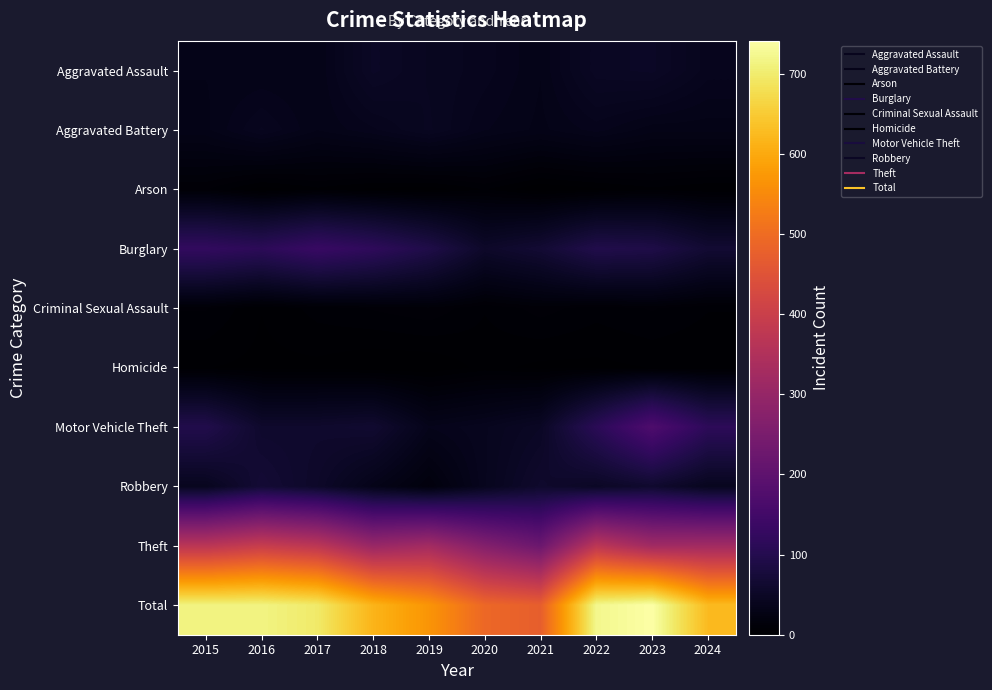

How many data points does each series have?

10